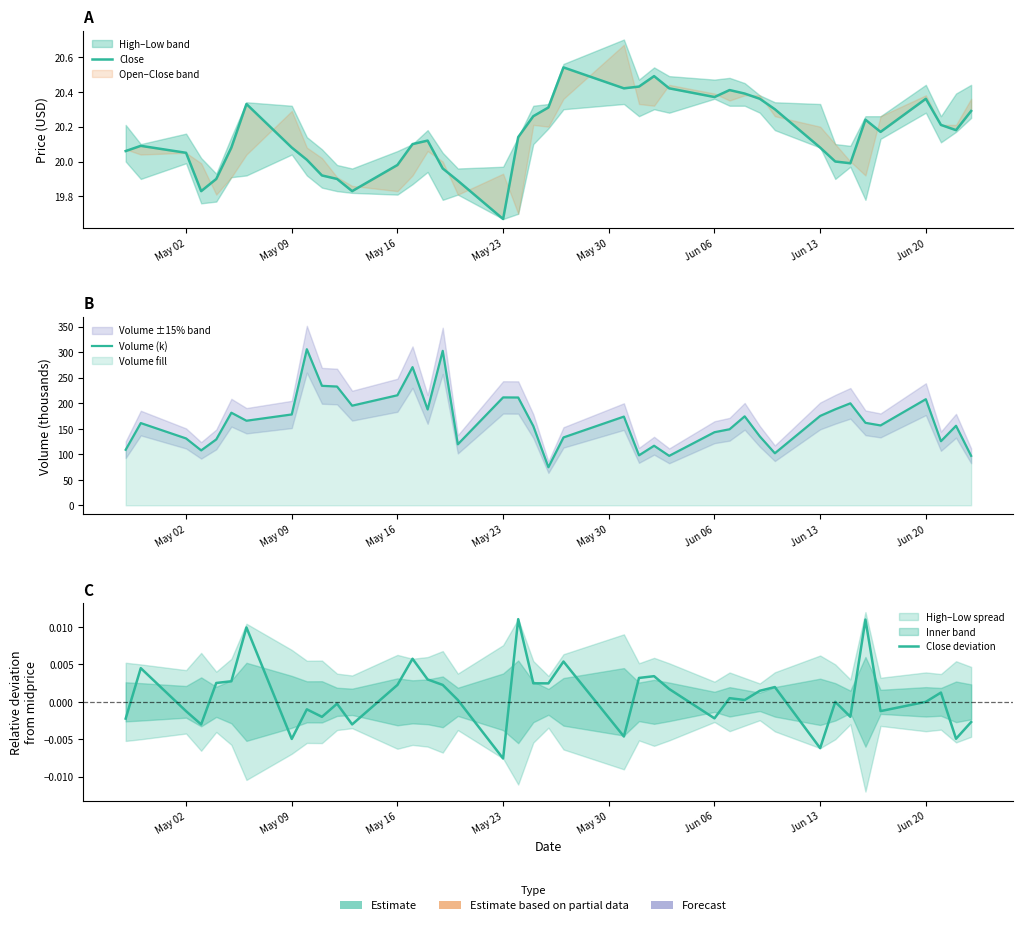

What is the maximum value shown in the chart?

305.8